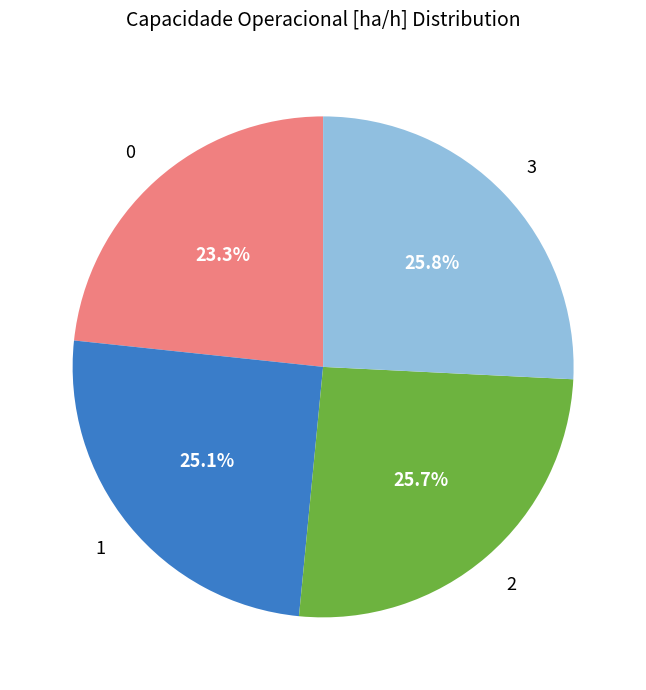

Is there a majority slice in this chart?

No